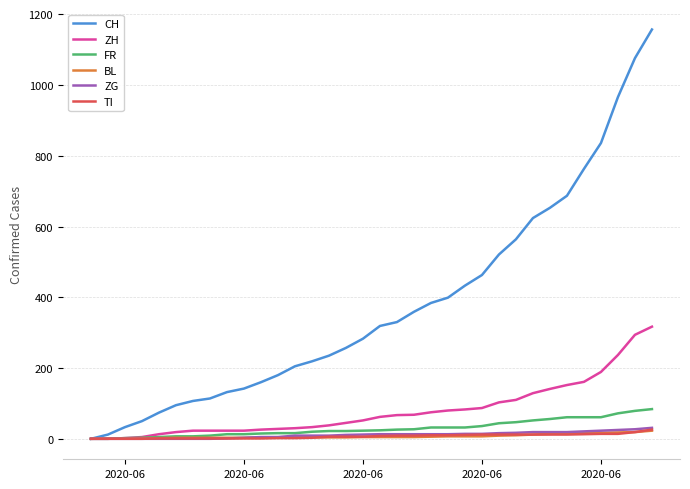

Which series has the largest range (max minus min)?

CH